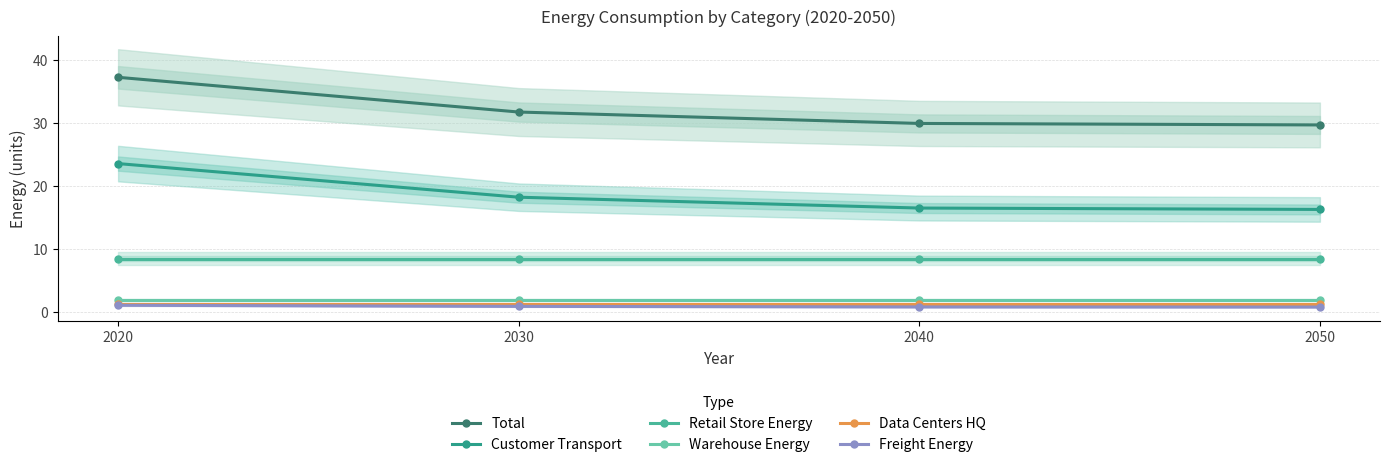

The value of Total at 2040 is 29.9. True or false?

True